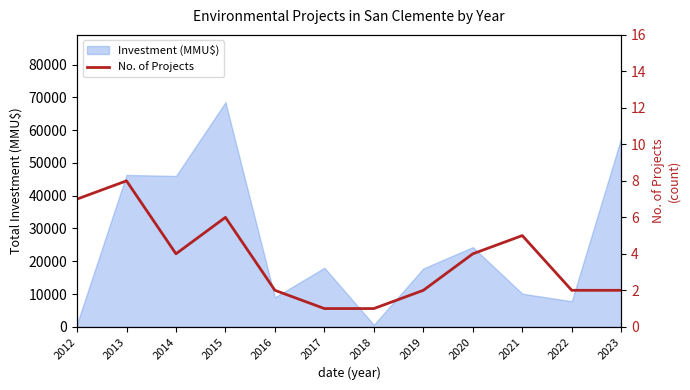

How many lines are shown in the chart?

1